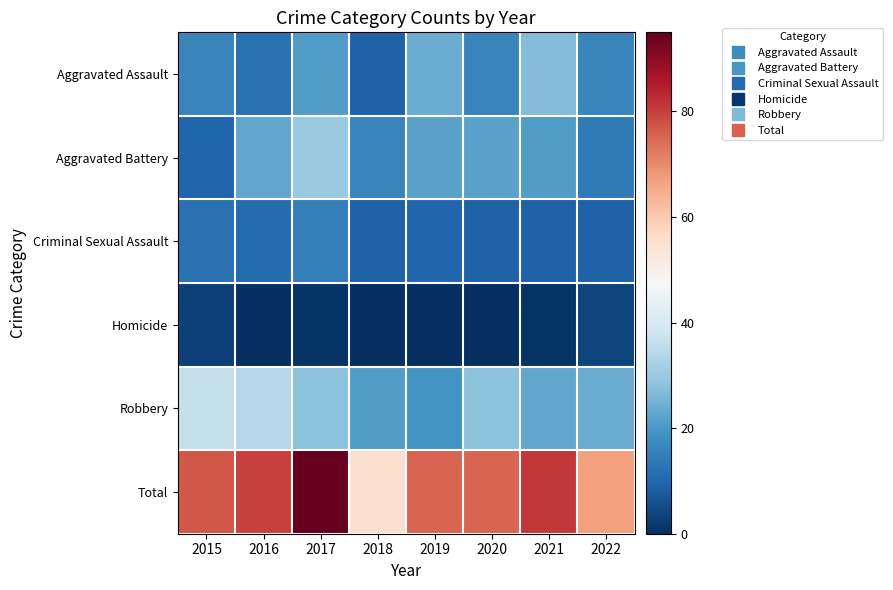

Which label corresponds to the smallest value in the chart?

2016